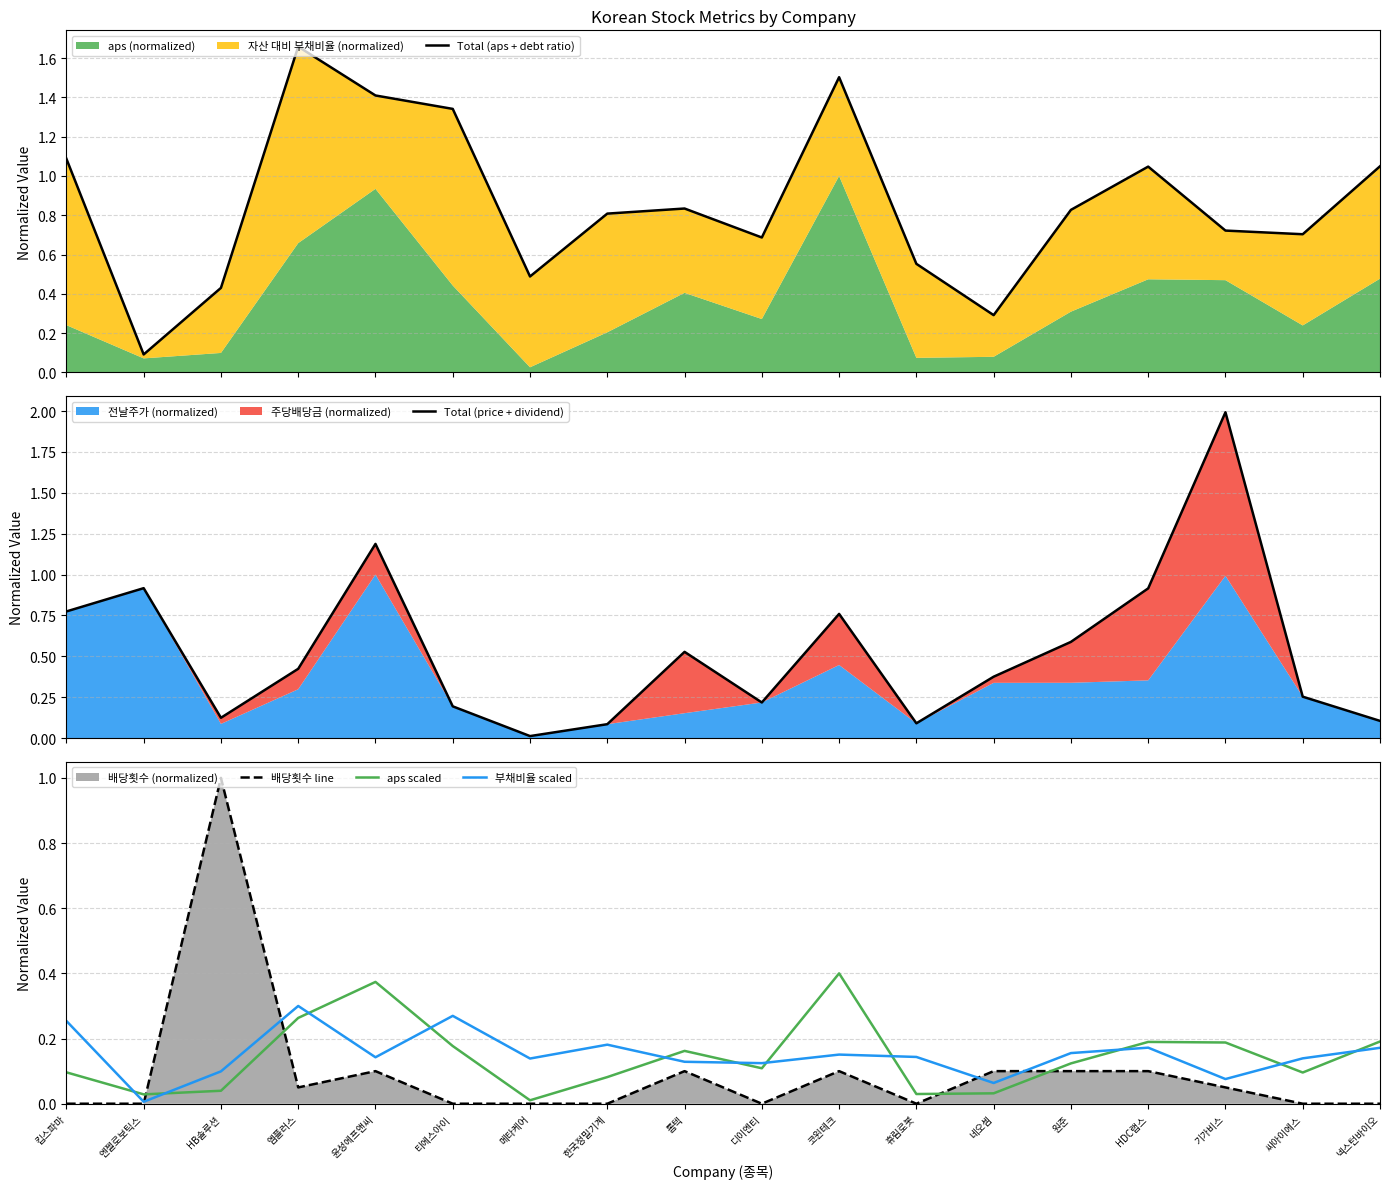

Reading left to right, extract all data points from this chart.

Total (aps + debt ratio): 1.1	0.1	0.4	1.7	1.4	1.3	0.5	0.8	0.8	0.7	1.5	0.6	0.3	0.8	1.0	0.7	0.7	1.0
Total (price + dividend): 0.8	0.9	0.1	0.4	1.2	0.2	0.0	0.1	0.5	0.2	0.8	0.1	0.4	0.6	0.9	2.0	0.3	0.1
배당횟수 line: 0.0	0.0	1.0	0.0	0.1	0.0	0.0	0.0	0.1	0.0	0.1	0.0	0.1	0.1	0.1	0.0	0.0	0.0
aps scaled: 0.1	0.0	0.0	0.3	0.4	0.2	0.0	0.1	0.2	0.1	0.4	0.0	0.0	0.1	0.2	0.2	0.1	0.2
부채비율 scaled: 0.3	0.0	0.1	0.3	0.1	0.3	0.1	0.2	0.1	0.1	0.2	0.1	0.1	0.2	0.2	0.1	0.1	0.2